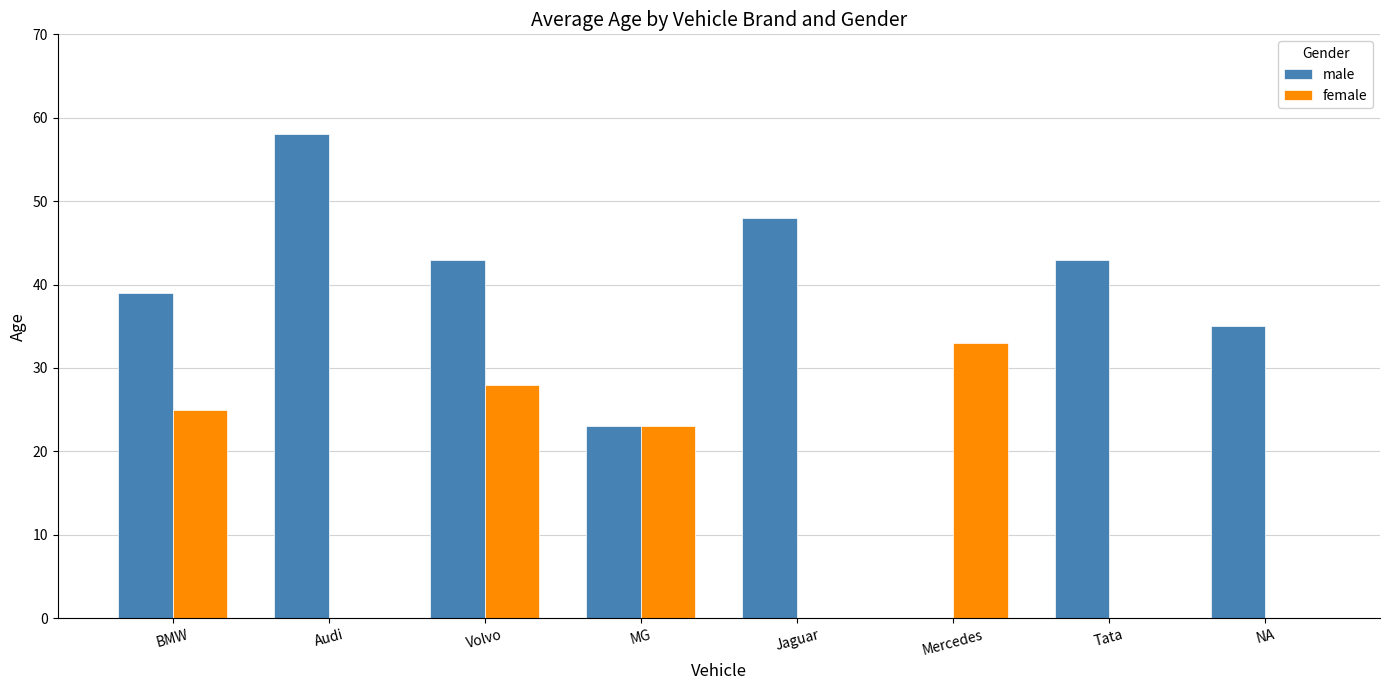

Which category has the highest value across all series?

Audi